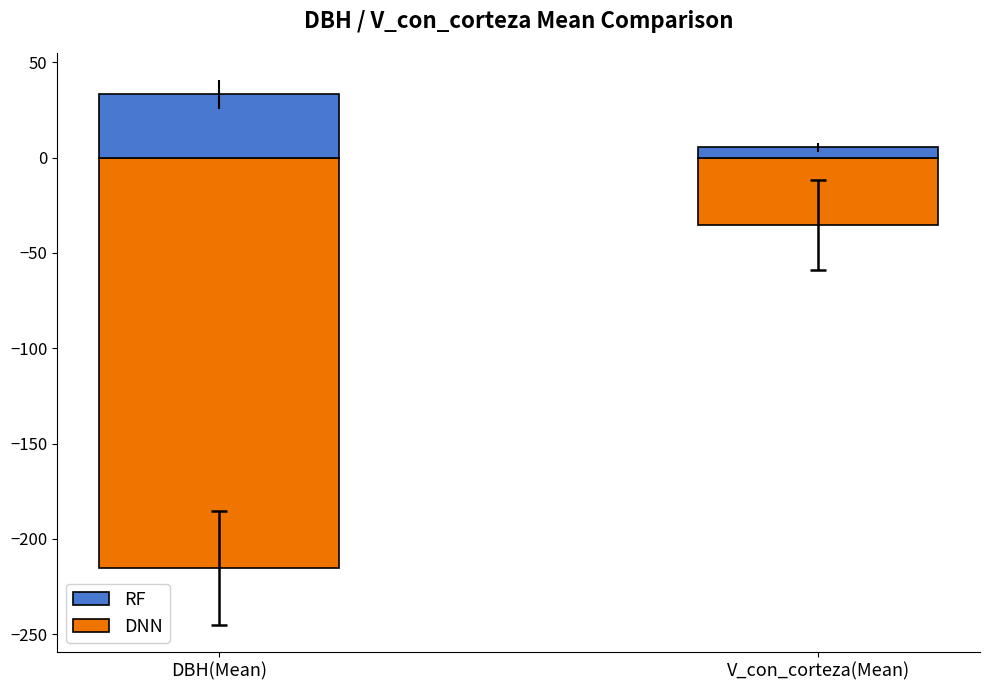

What is the sum of all DNN values?

-250.5